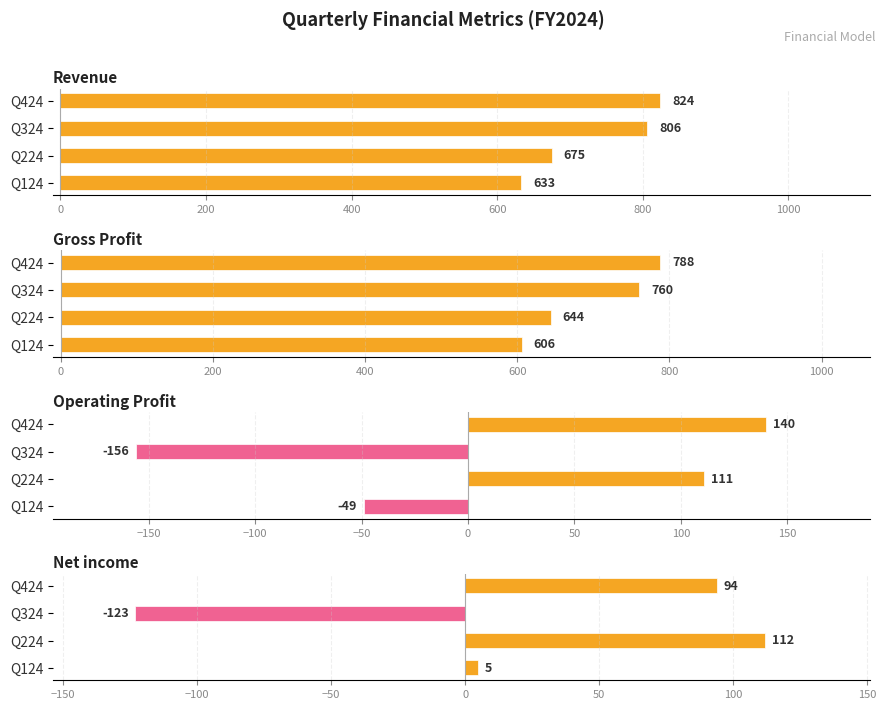

What are all the series names shown in the legend?

Revenue, Gross Profit, Operating Profit, Net income